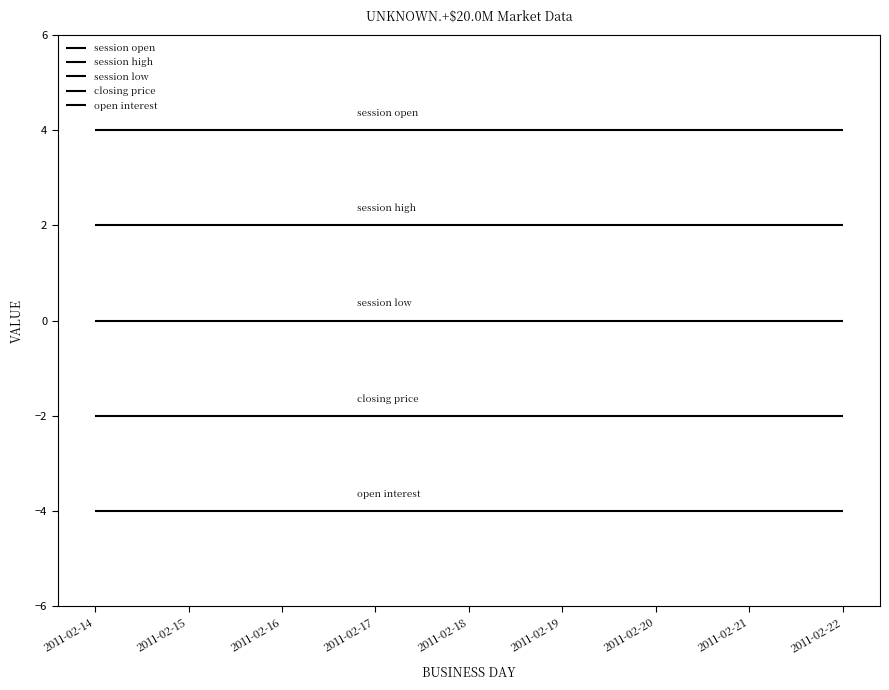

True or false: session high has a value of 2 at 2011-02-14.

True